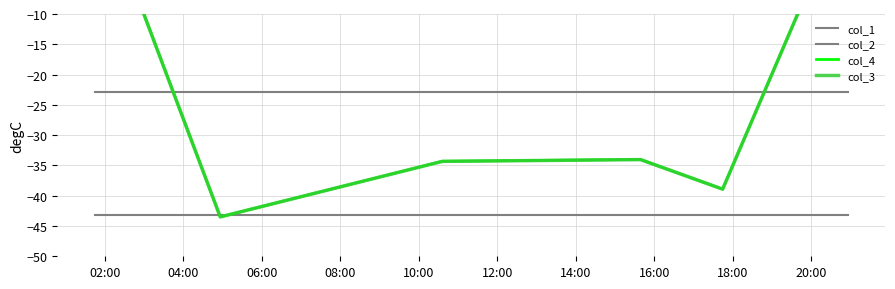

Which series has the largest range (max minus min)?

col_4